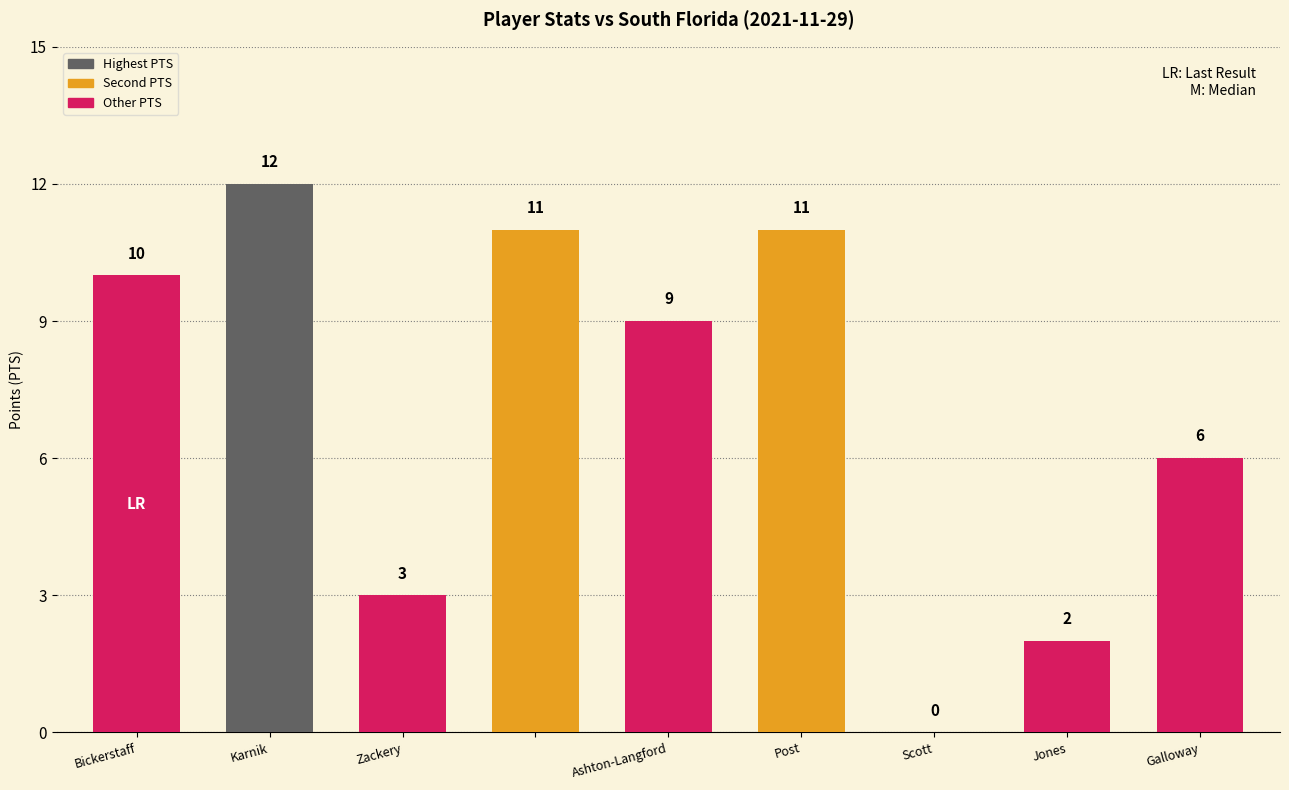

What is the greatest value displayed?

12